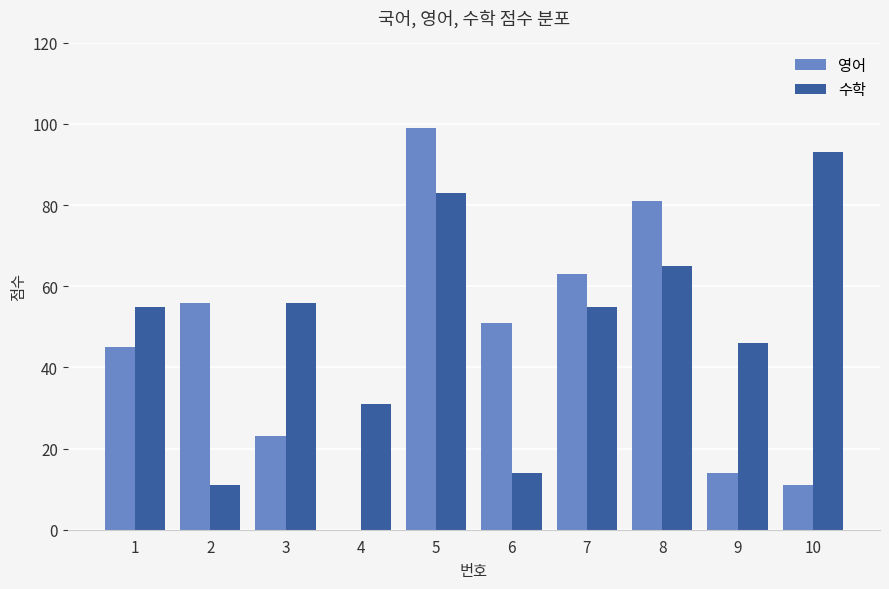

How many positive values does the 영어 series have?

9